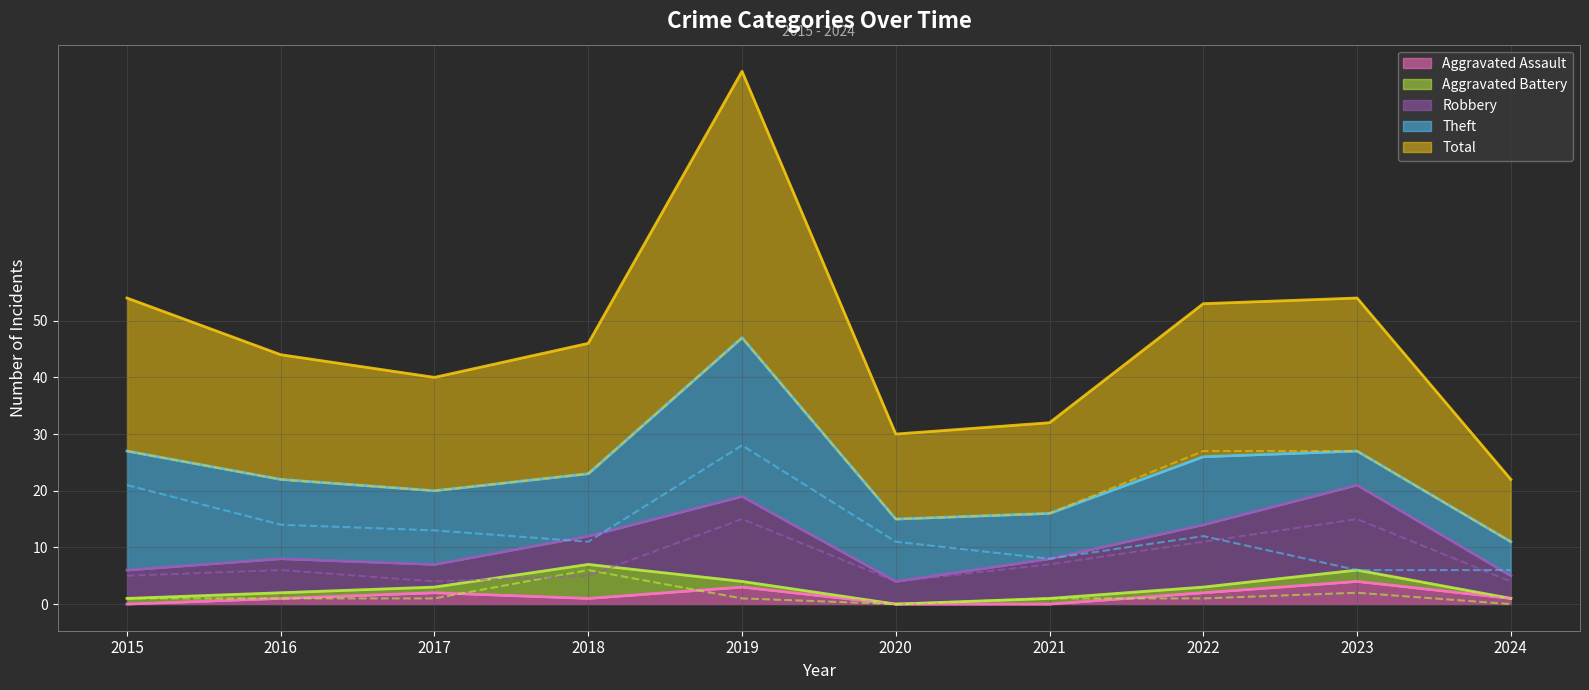

Is it true that Aggravated Assault equals 0 at 2015?

True